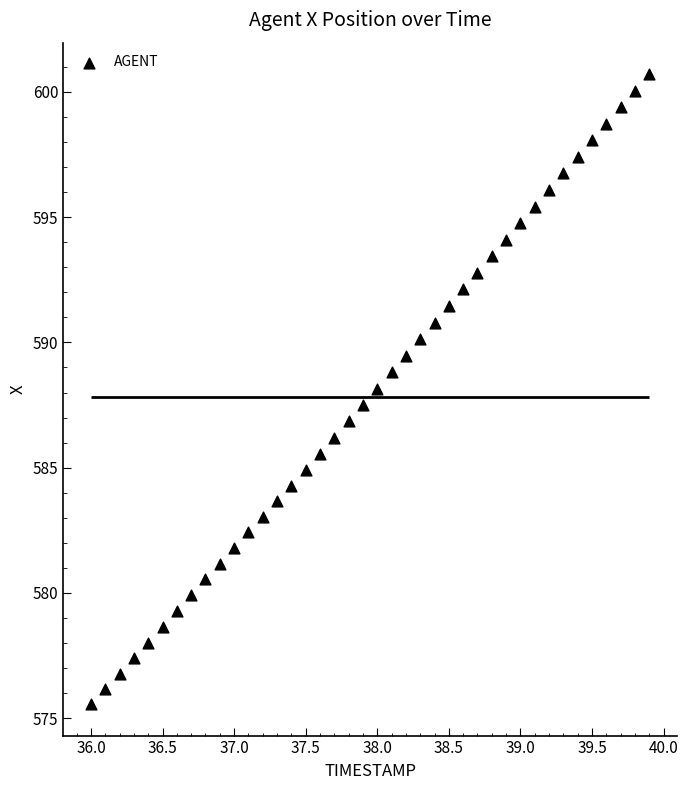

What is the range of Y values (max minus min)?

25.1